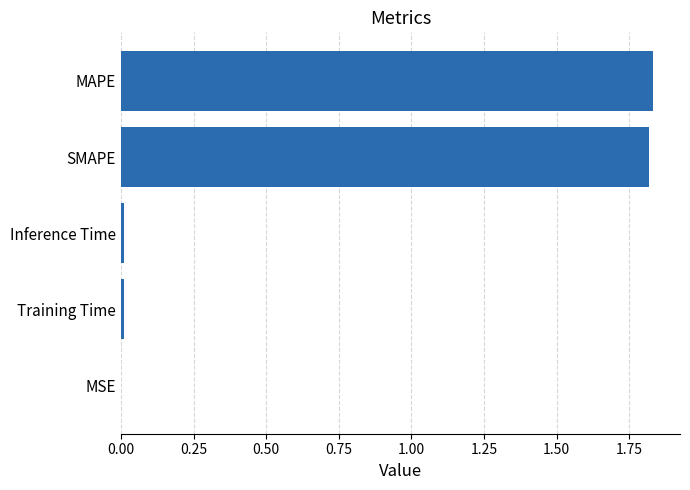

Which has a higher value, SMAPE or Inference Time?

SMAPE